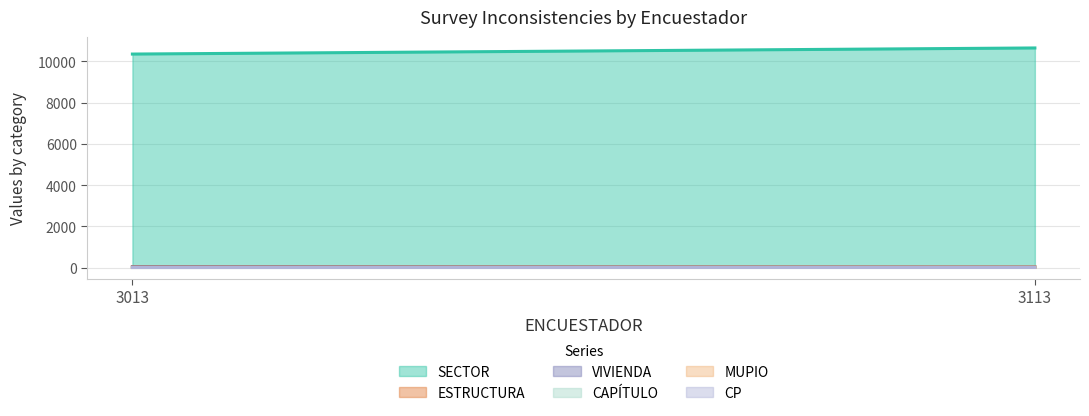

Which series has the widest spread of values?

SECTOR